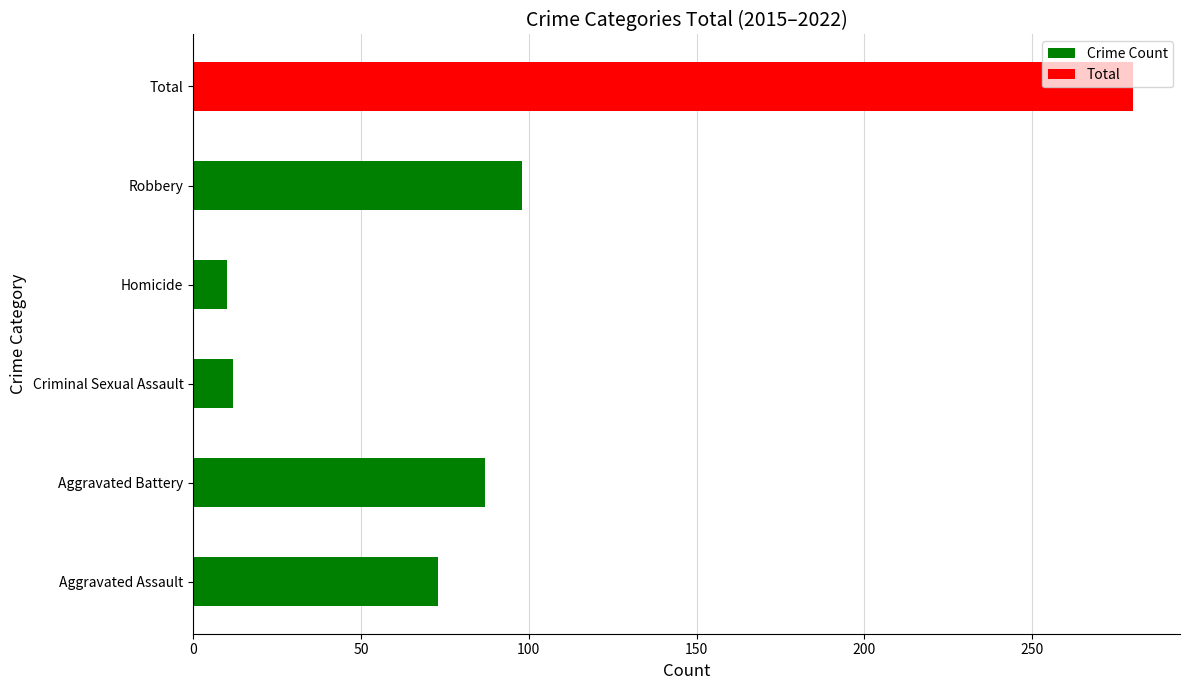

What is the change in value from Aggravated Battery to Robbery?

+11